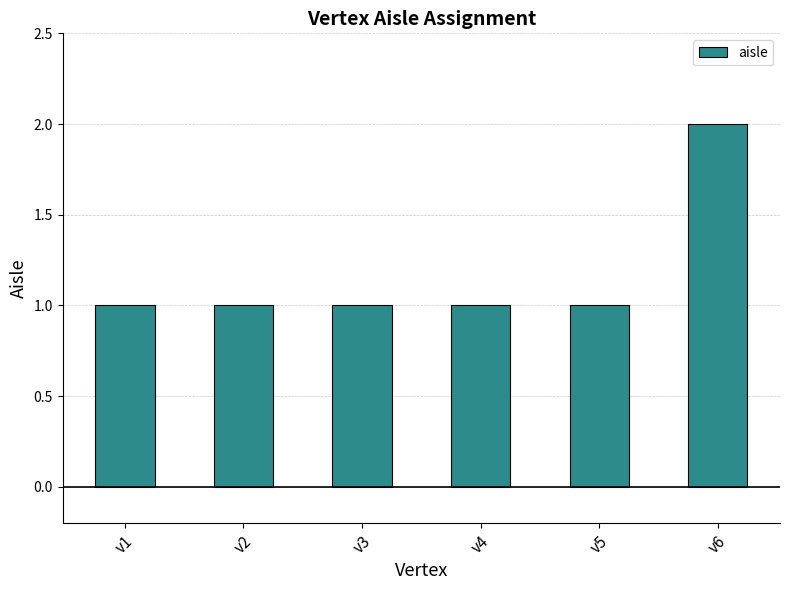

The chart shows a value of 2 at v6. True or false?

True